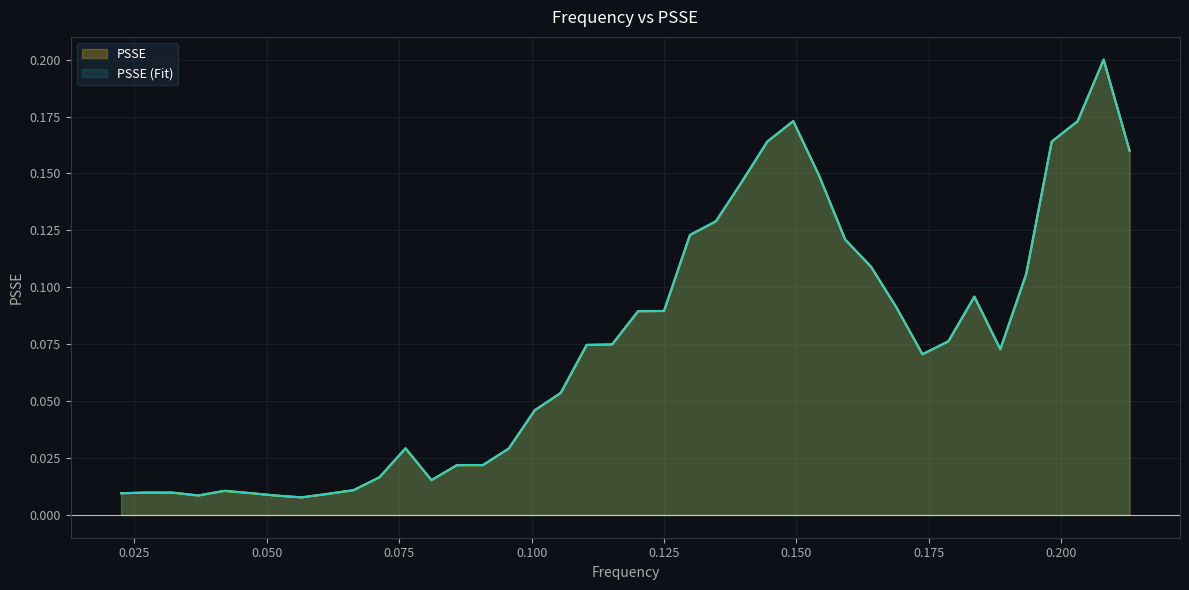

Reading left to right, what are all the values shown in this chart?

PSSE: 0.0	0.0	0.0	0.0	0.0	0.0	0.0	0.0	0.0	0.0	0.0	0.0	0.0	0.0	0.0	0.0	0.0	0.1	0.1	0.1	0.1	0.1	0.1	0.1	0.1	0.2	0.2	0.1	0.1	0.1	0.1	0.1	0.1	0.1	0.1	0.1	0.2	0.2	0.2	0.2
PSSE (Fit): 0.0	0.0	0.0	0.0	0.0	0.0	0.0	0.0	0.0	0.0	0.0	0.0	0.0	0.0	0.0	0.0	0.0	0.1	0.1	0.1	0.1	0.1	0.1	0.1	0.1	0.2	0.2	0.1	0.1	0.1	0.1	0.1	0.1	0.1	0.1	0.1	0.2	0.2	0.2	0.2